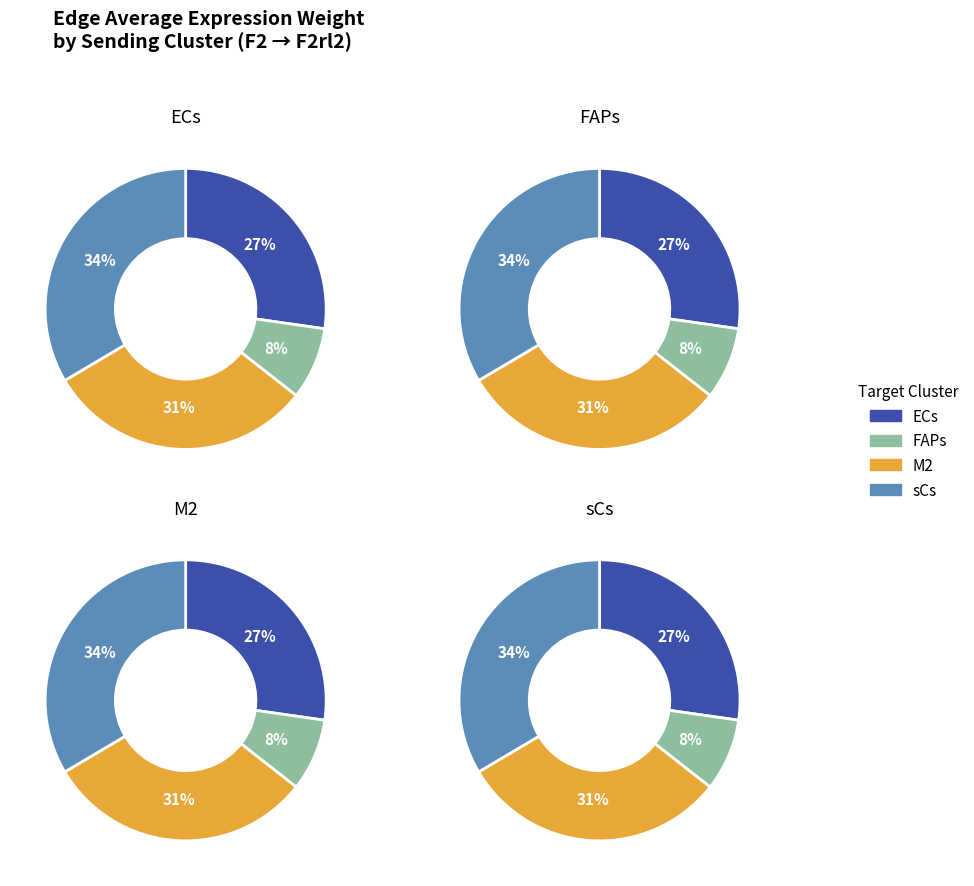

Is ECs the majority of the pie?

No